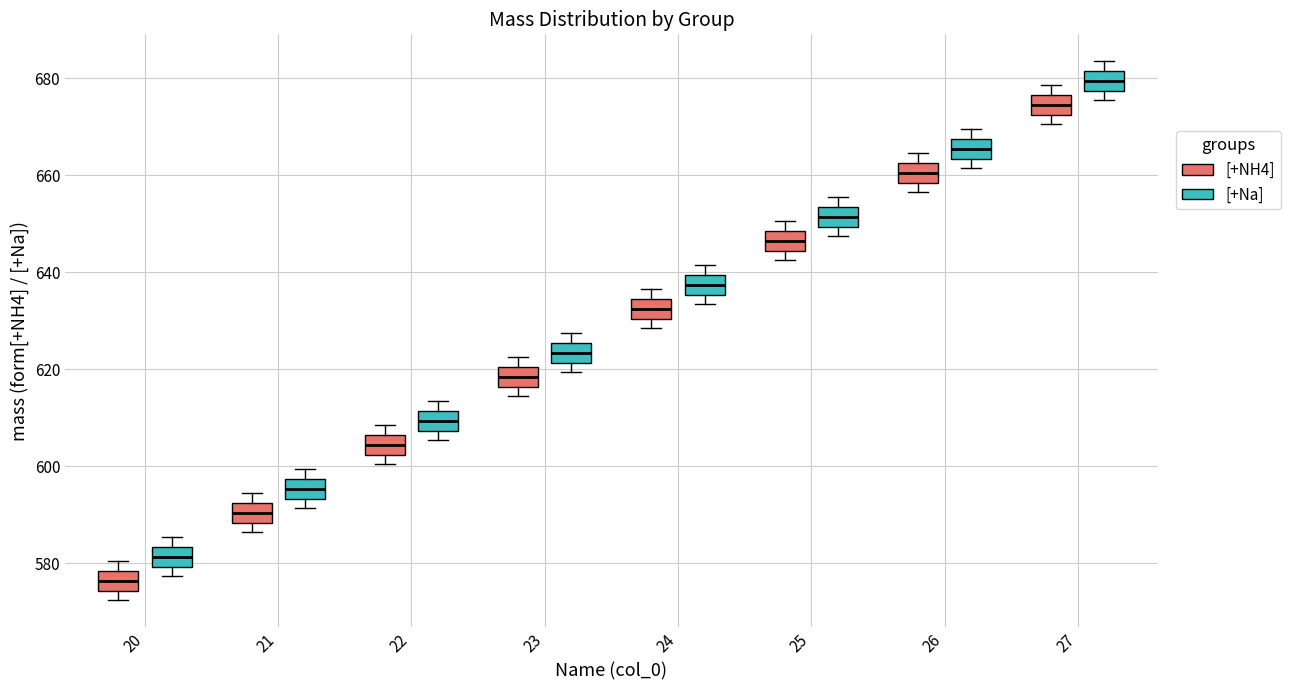

Which box's median line is the lowest?

20 ([+NH4])